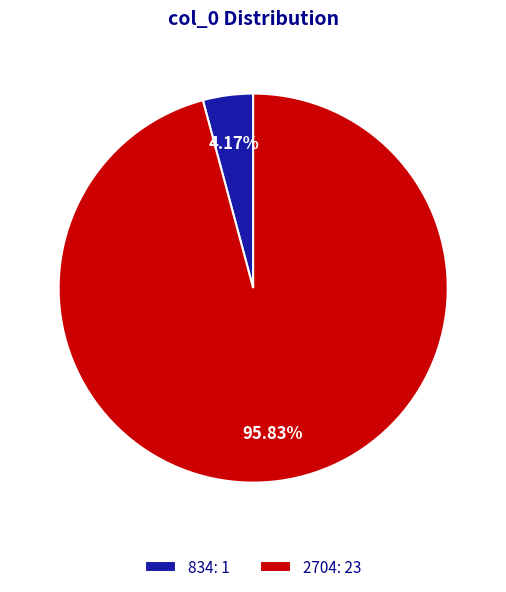

Which slice is the smallest?

834